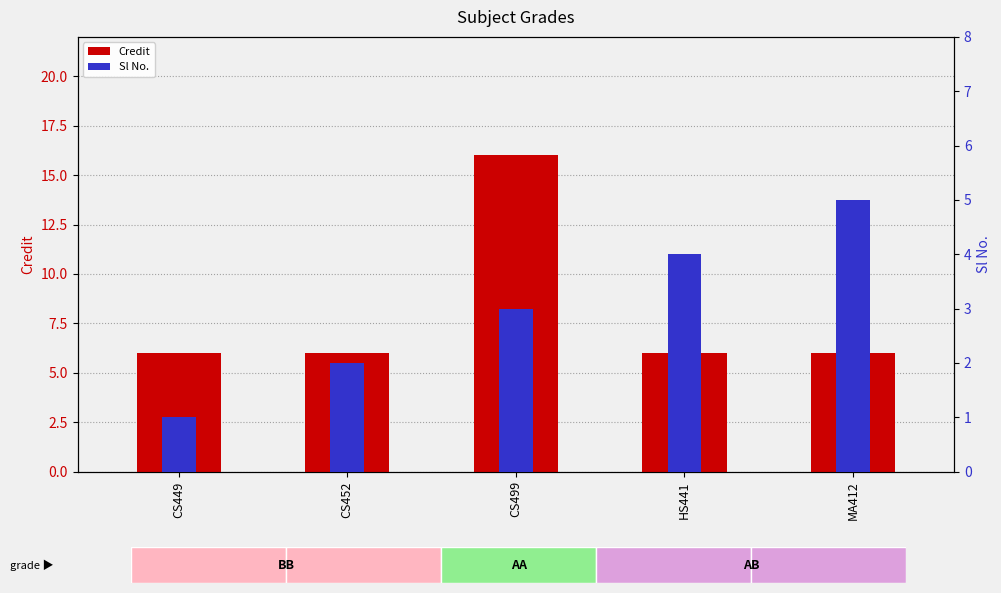

What is the total value across all series at MA412?

11